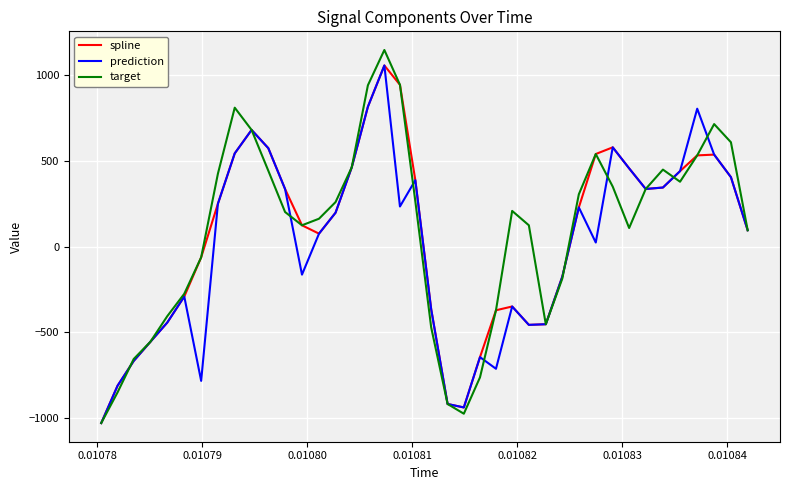

What is the smallest value displayed?

-1029.9